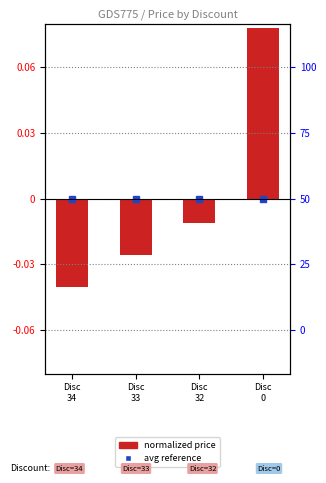

Rank the categories by value from lowest to highest.

Disc
34, Disc
33, Disc
32, Disc
0